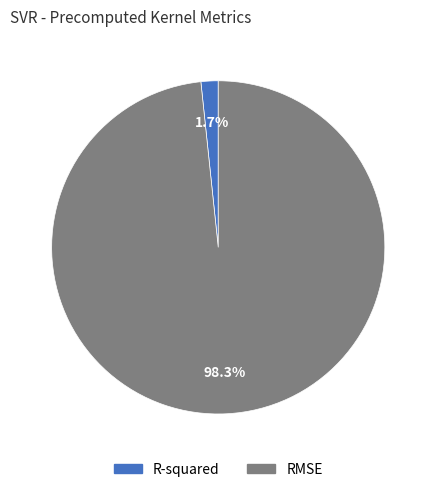

Between R-squared and RMSE, which is larger?

RMSE